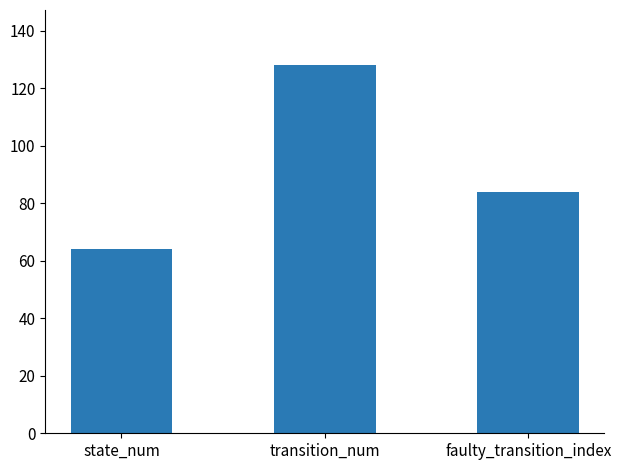

Rank the categories by value from highest to lowest.

transition_num, faulty_transition_index, state_num